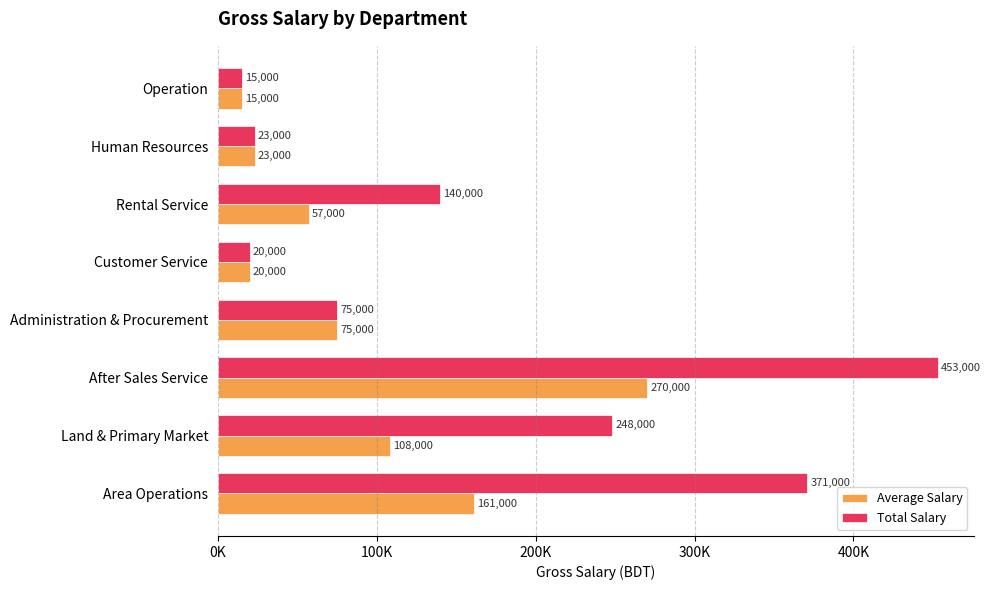

Which series has the largest total across all categories?

Total Salary